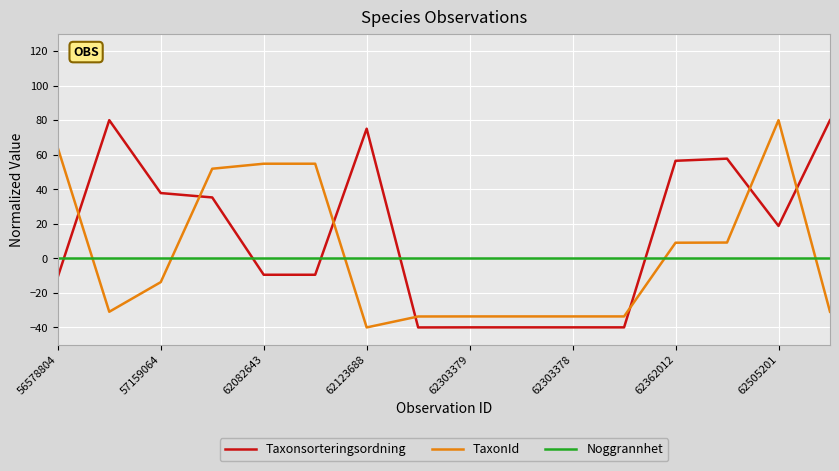

What is the difference between the maximum and minimum values in the Taxonsorteringsordning series?

120.0